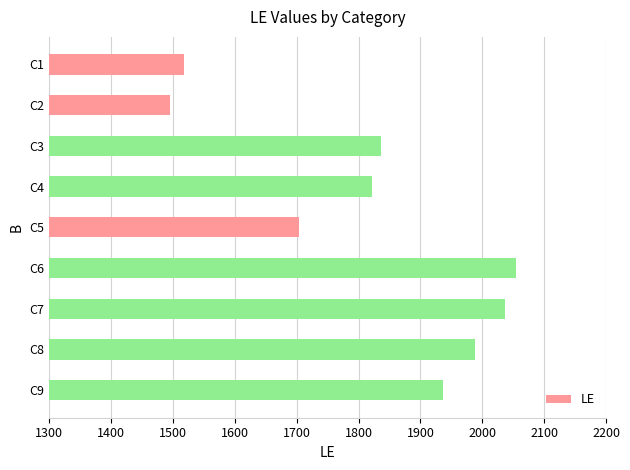

How many categories are shown in the chart?

9